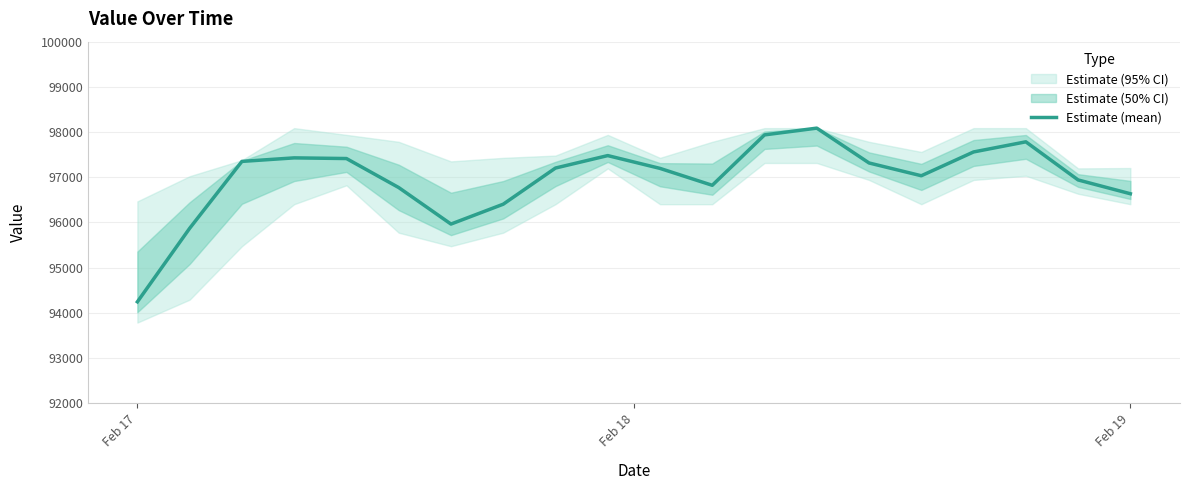

How many lines are shown in the chart?

1